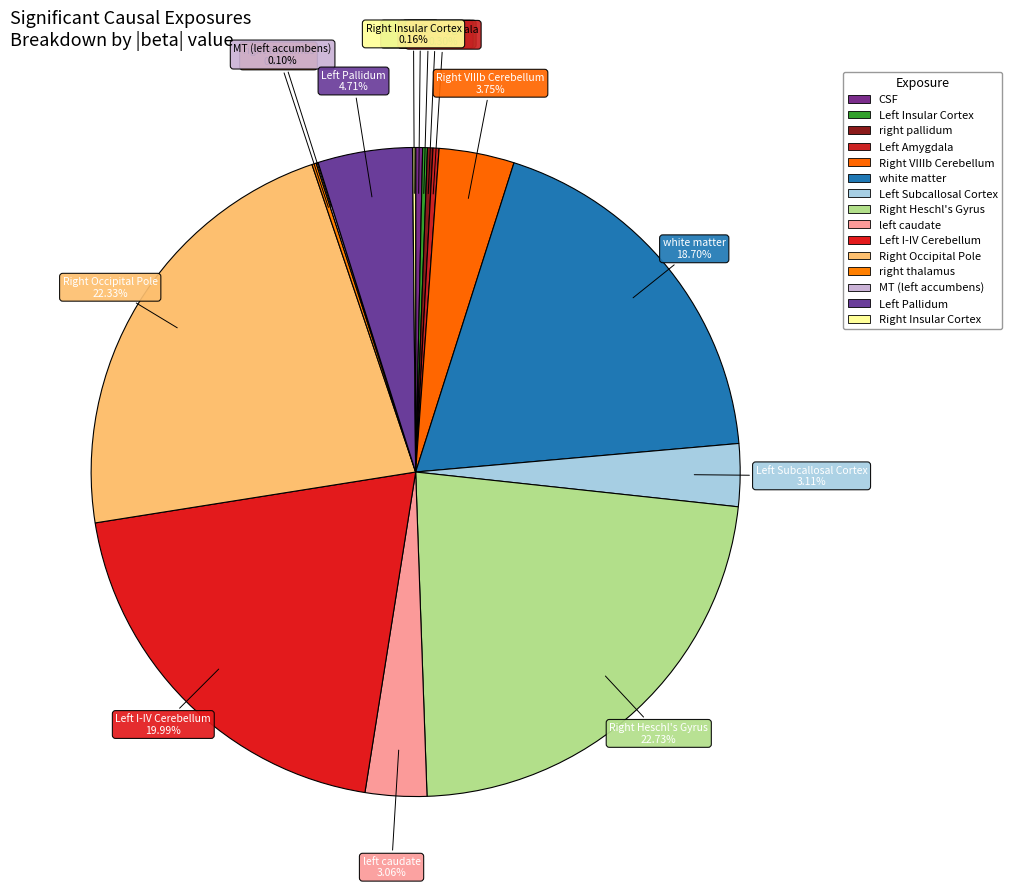

True or false: CSF accounts for 0% of the total.

True